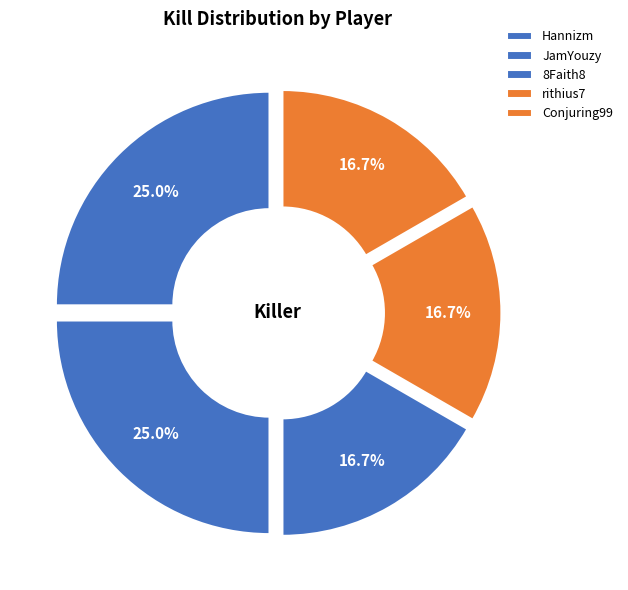

Rank the categories by value from lowest to highest.

8Faith8, rithius7, Conjuring99, Hannizm, JamYouzy